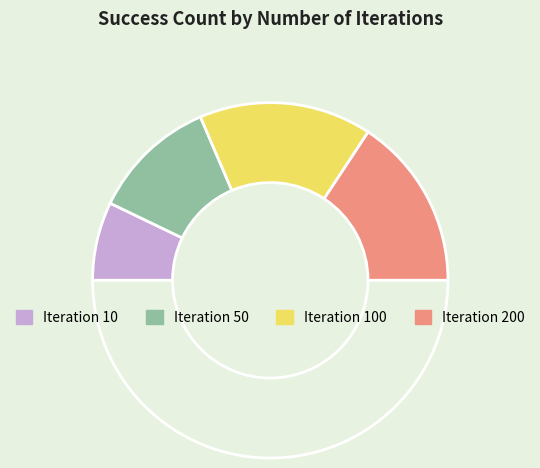

How many segments does this pie chart have?

5